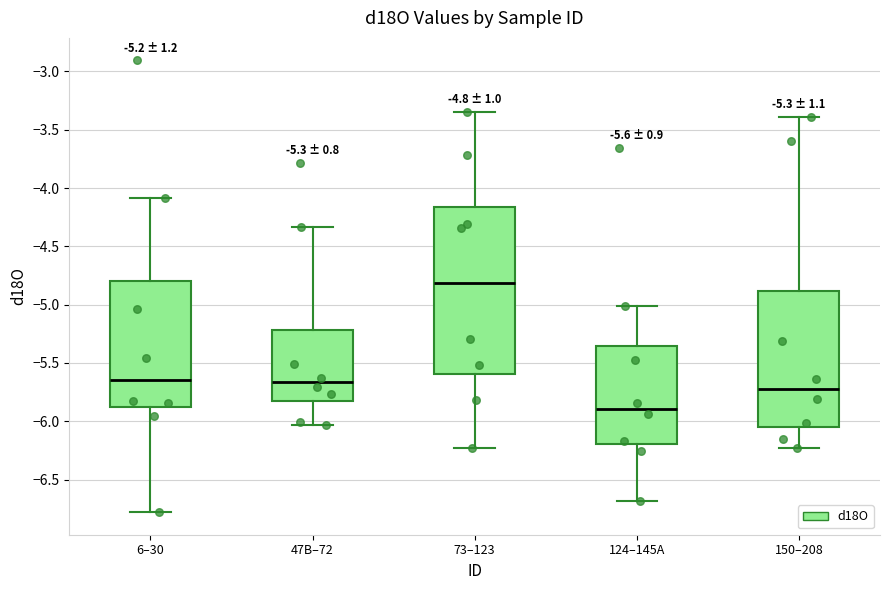

Which box is the tallest, from its lower edge to its upper edge?

73–123